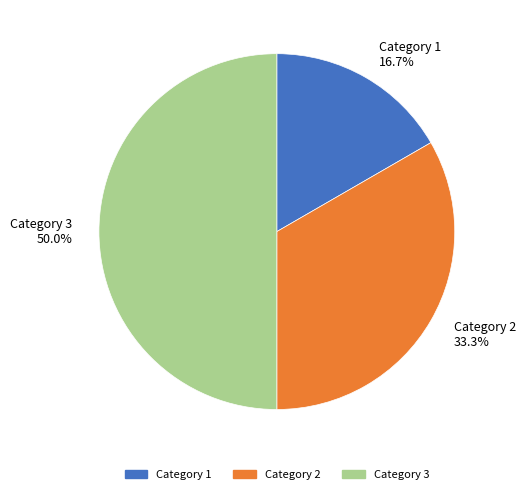

What portion of the pie excludes Category 3?

50.0%